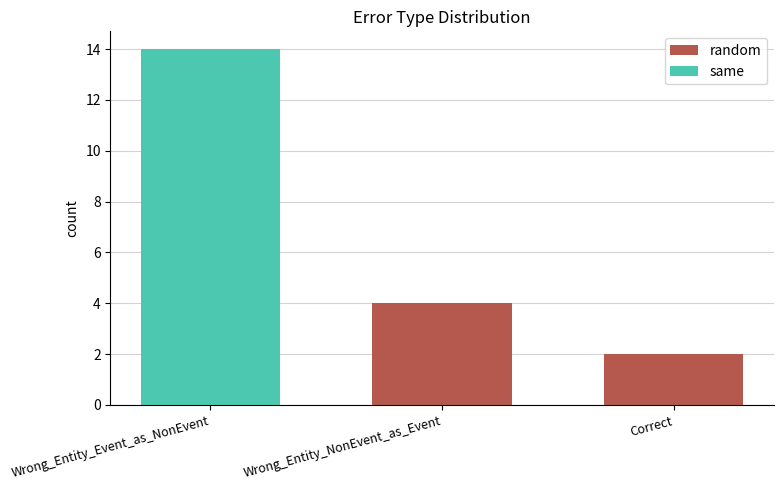

Rank the categories by random value from highest to lowest.

Wrong_Entity_NonEvent_as_Event, Correct